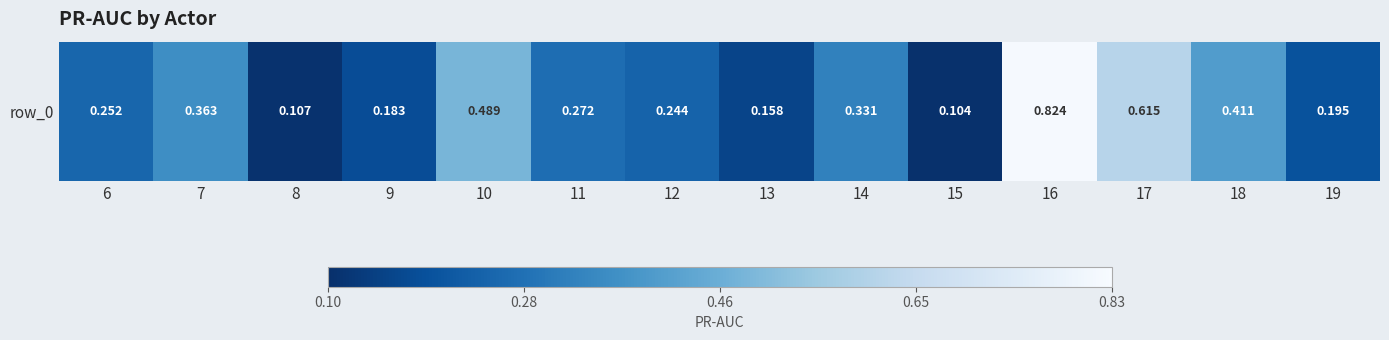

Is it true that the value at 16 is 0.8?

True